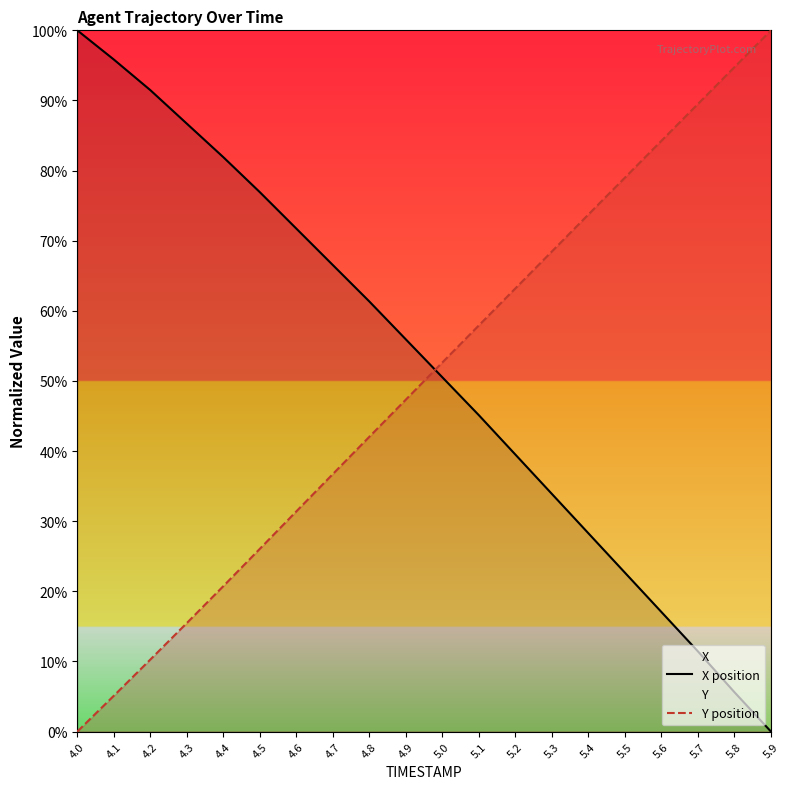

At which label does Y position reach its minimum?

4.0